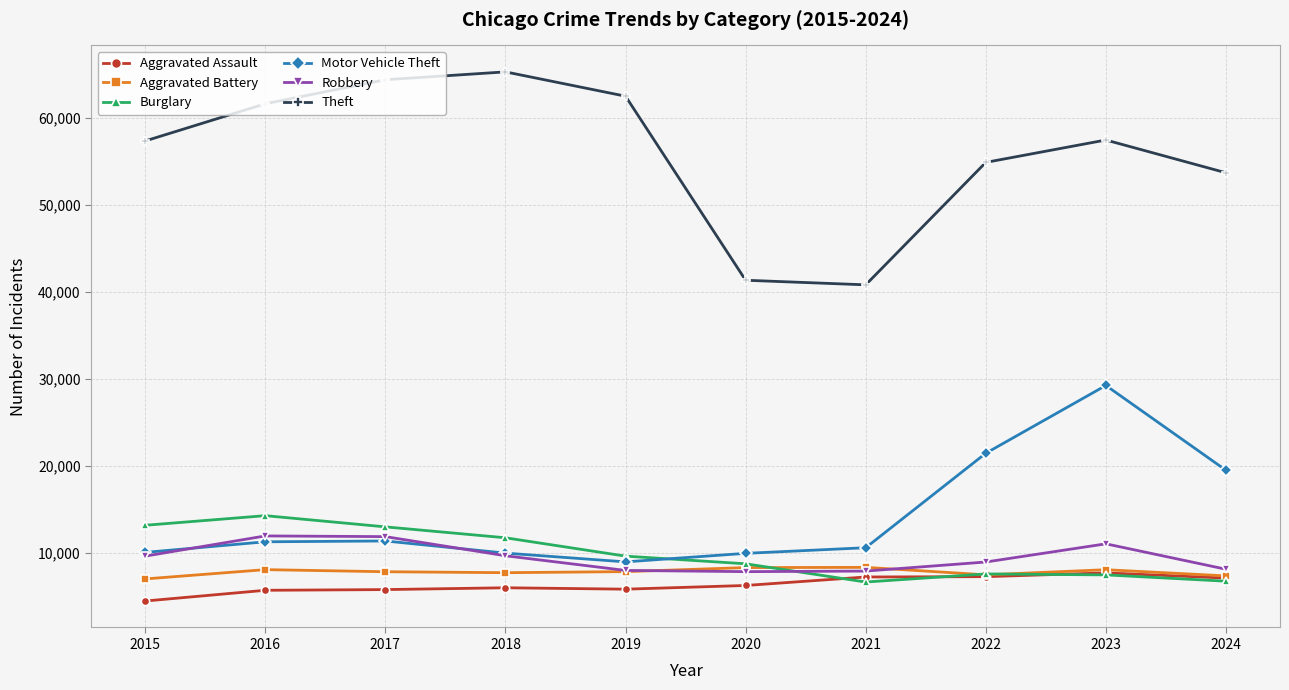

Between which two adjacent categories do Motor Vehicle Theft and Burglary first intersect?

2019 and 2020